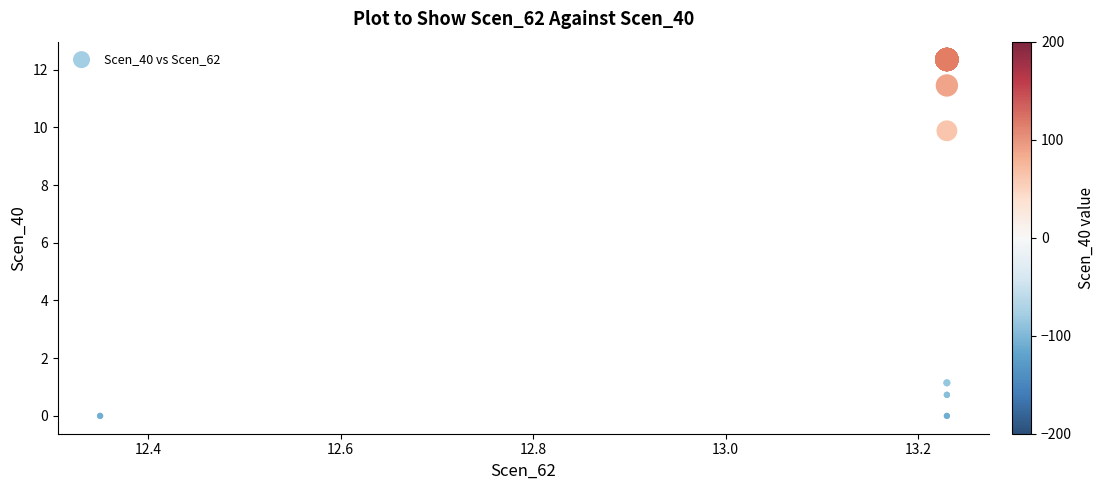

What Y value in the scatter plot is closest to 6?

9.9